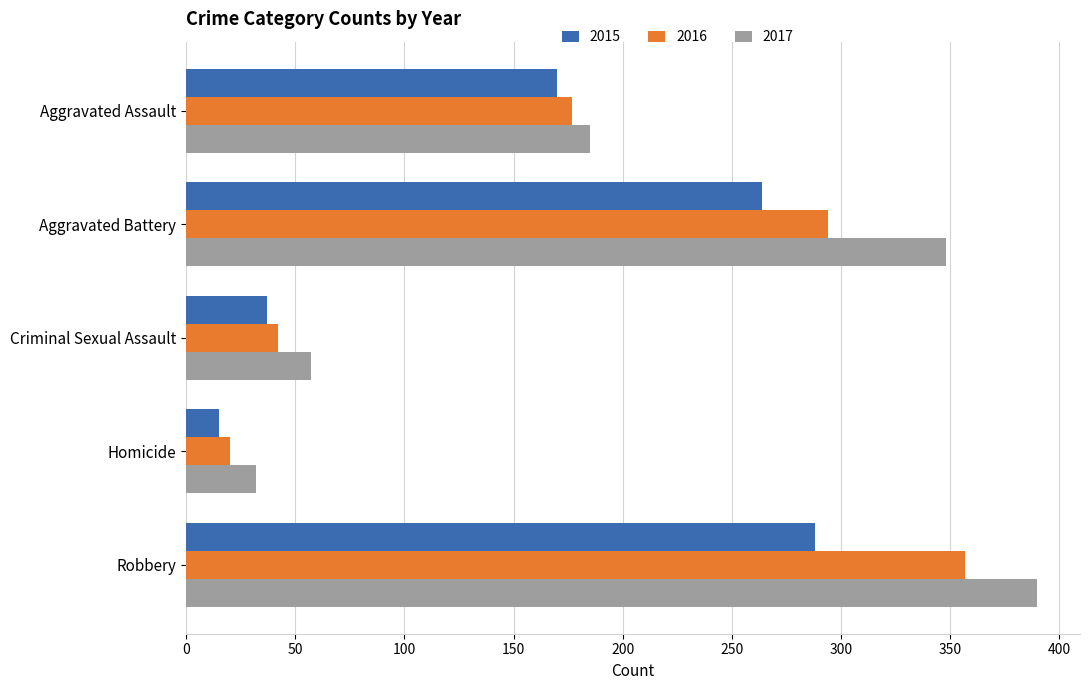

What is the difference between the highest and lowest values at Robbery?

102